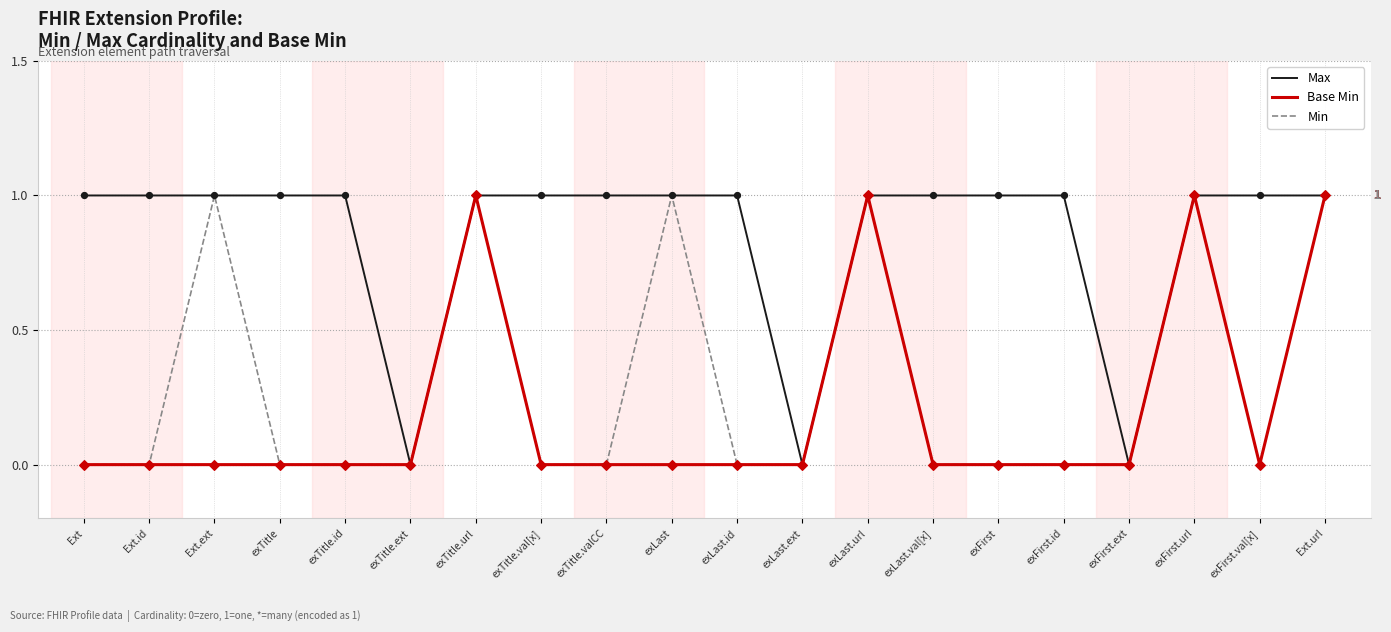

Which series has the largest total across all categories?

Max